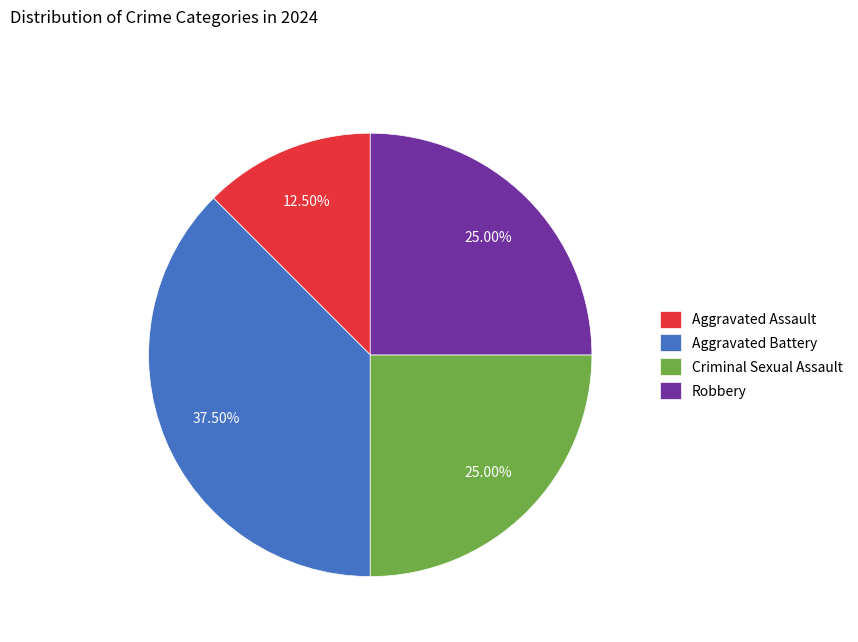

Does Aggravated Assault account for over 50% of the chart?

No